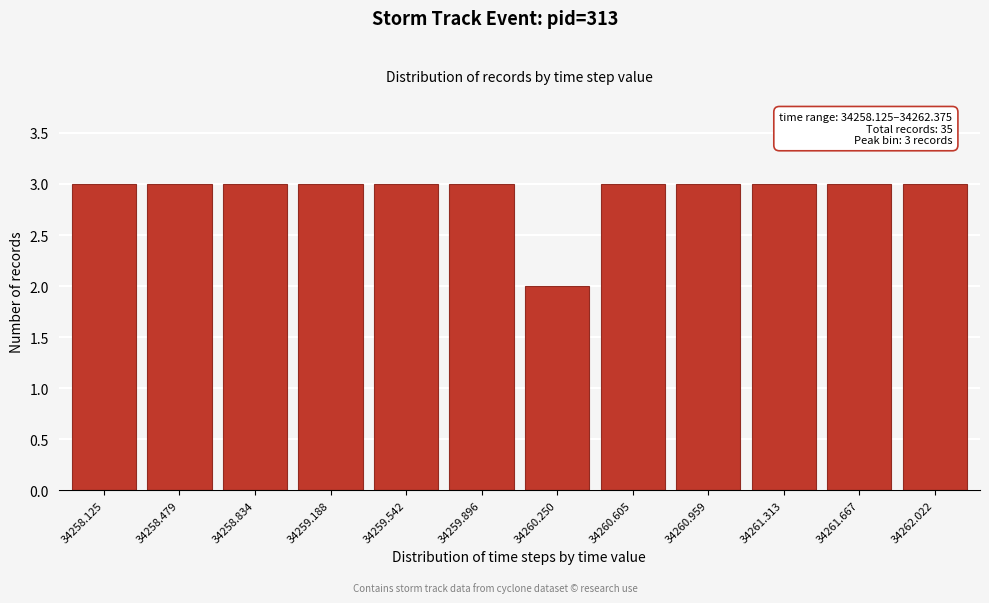

Reading left to right, what are all the values shown in this chart?

34258.125=3	34258.479=3	34258.834=3	34259.188=3	34259.542=3	34259.896=3	34260.250=2	34260.605=3	34260.959=3	34261.313=3	34261.667=3	34262.022=3